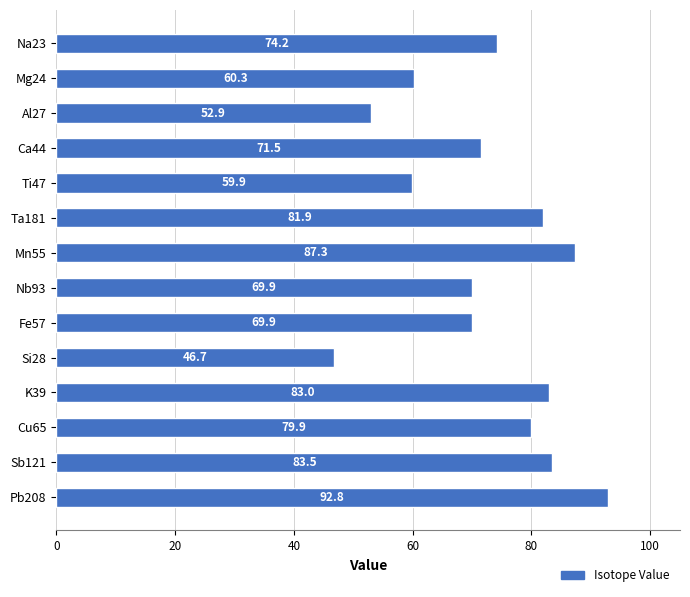

Reading top to bottom, transcribe all the data shown in this chart.

74.2	60.3	52.9	71.5	59.9	81.9	87.3	69.9	69.9	46.7	83.0	79.9	83.5	92.8